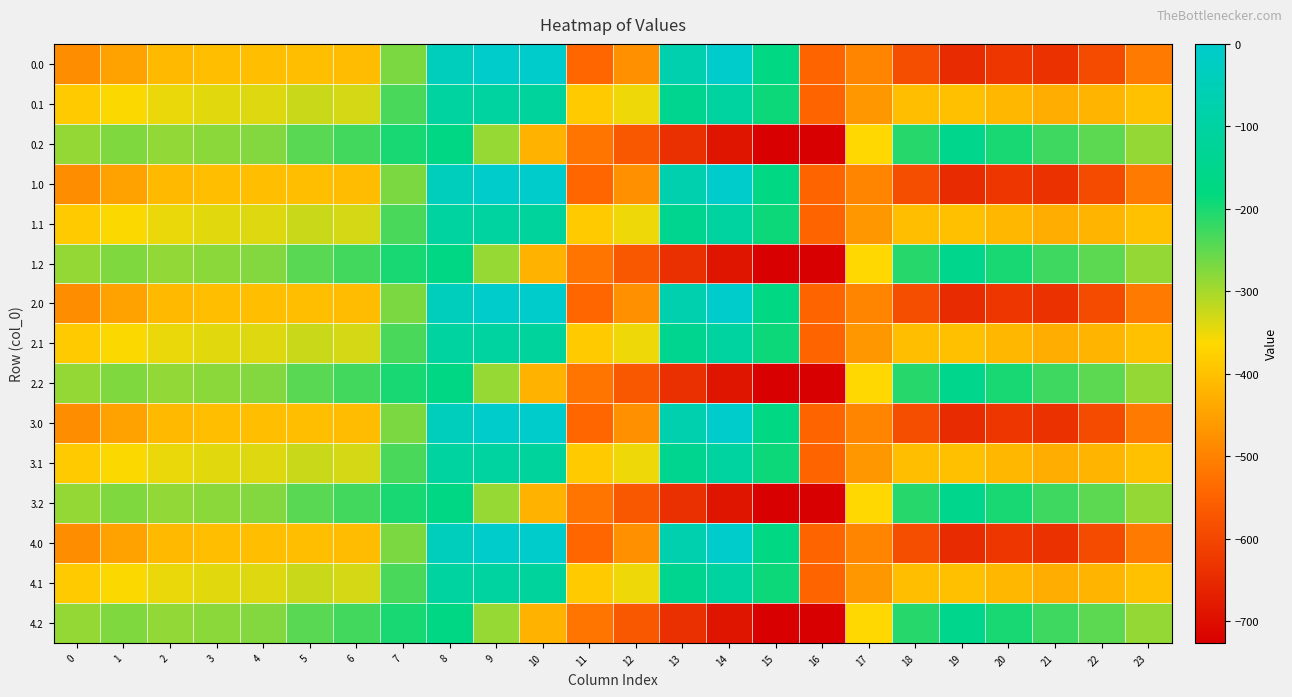

What is the minimum value shown in the chart?

-726.6